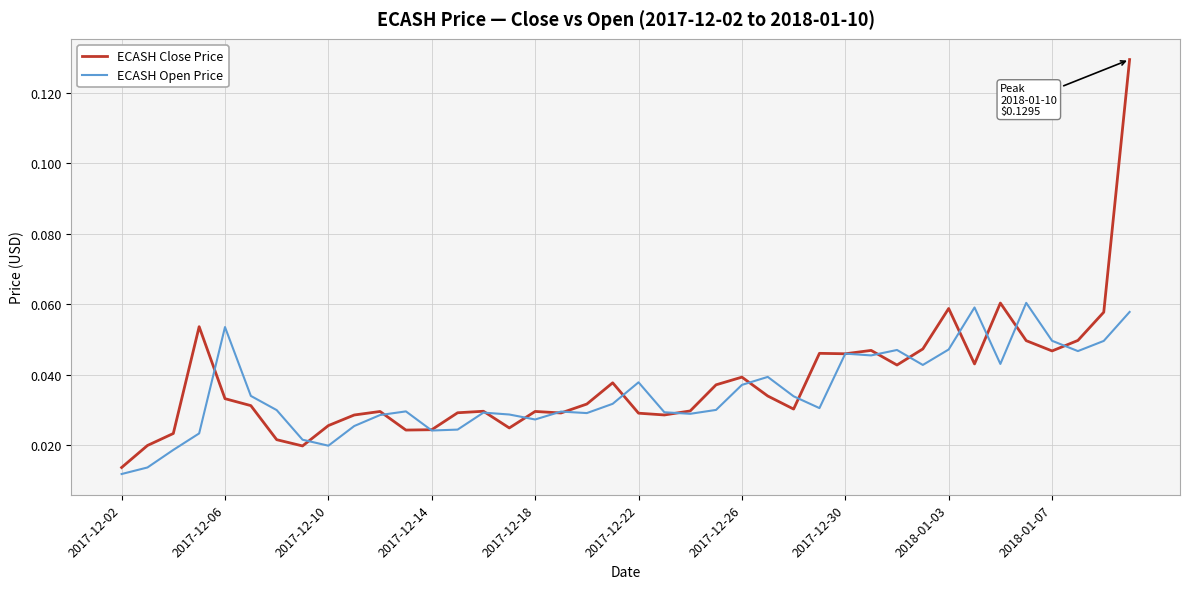

What is the sum of all ECASH Open Price values?

1.4